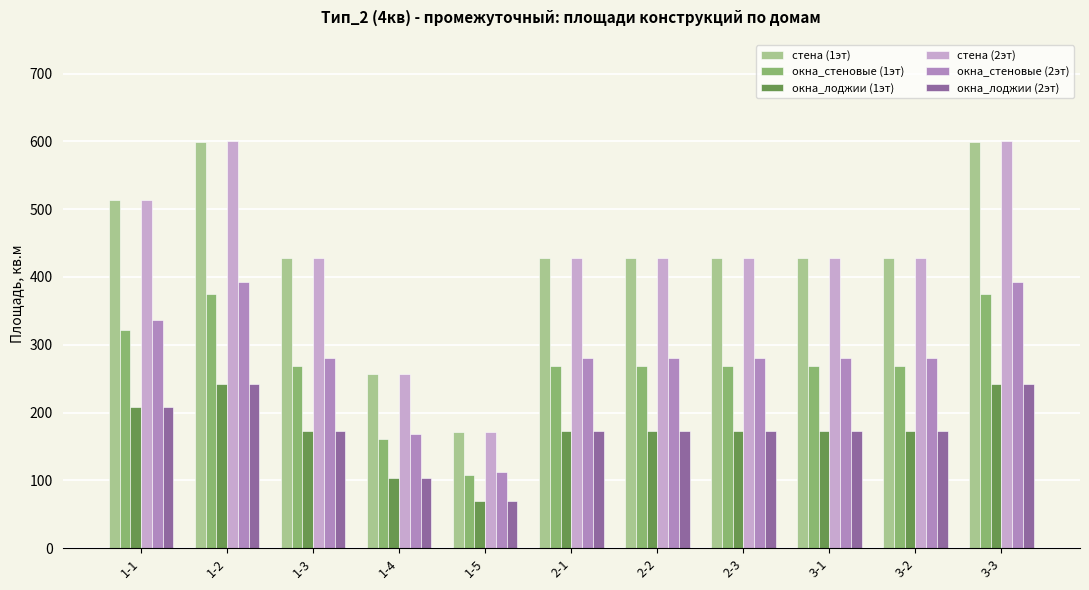

What is the spread (max minus min) of values at 2-1?

255.2